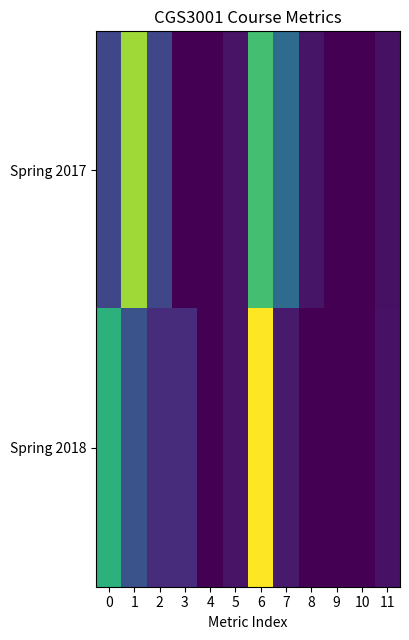

Between 5 and 10, which series saw the biggest shift?

Spring 2018